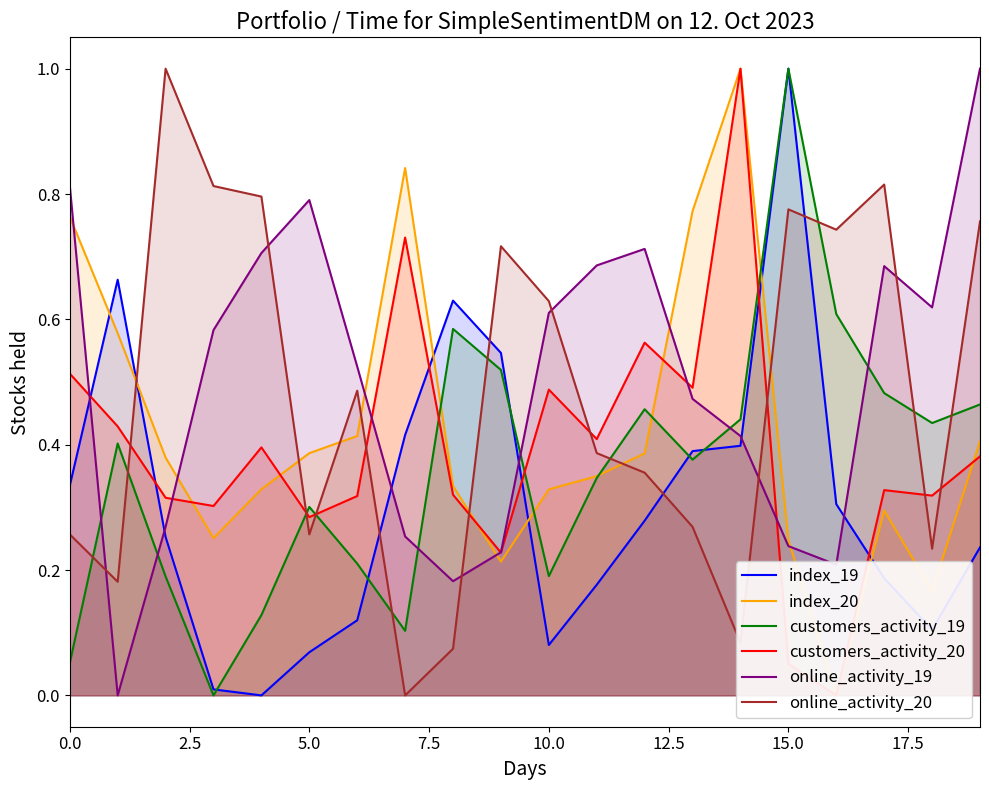

What is the label of the 12th point from the left?

11